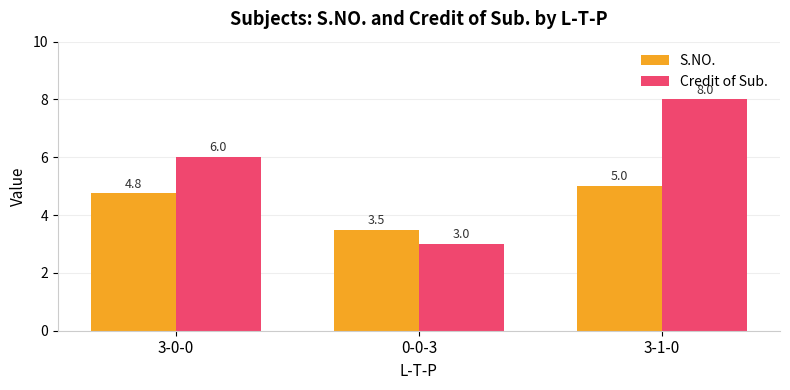

List the labels in order of Credit of Sub. value, largest first.

3-1-0, 3-0-0, 0-0-3